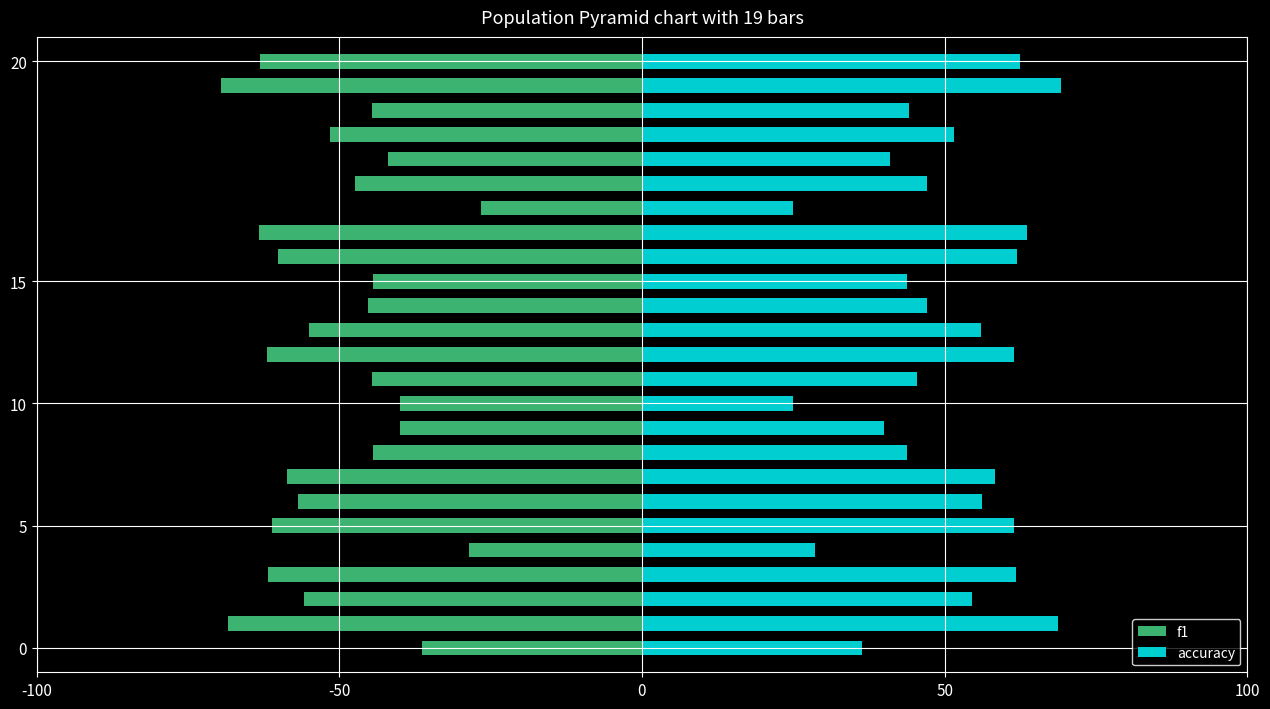

Rank the series by their maximum value, from highest to lowest.

accuracy, f1